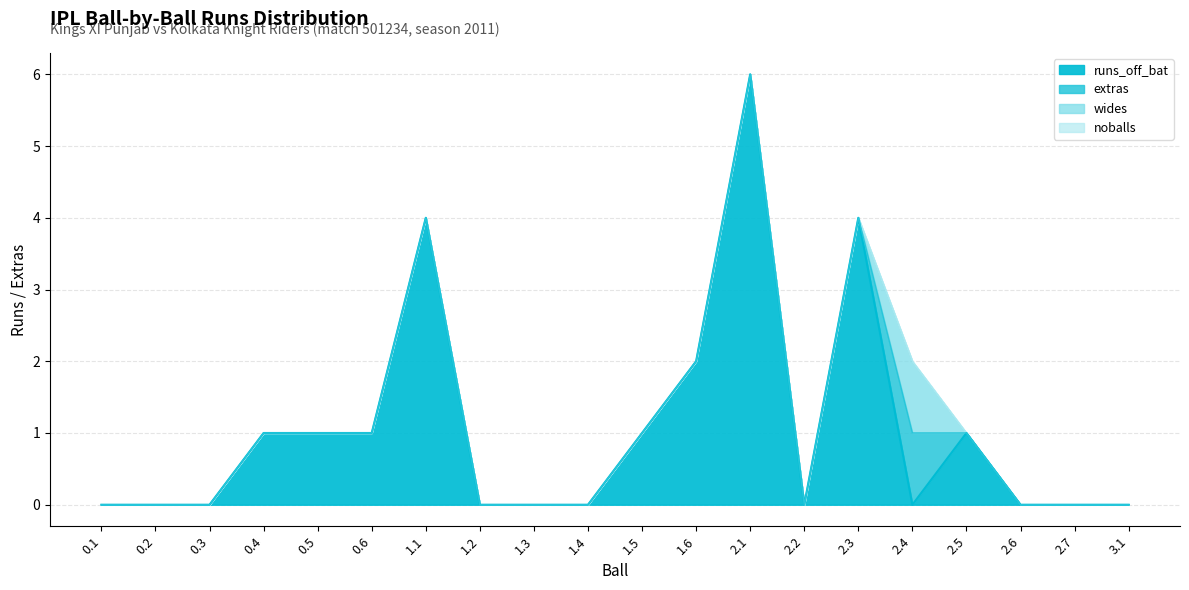

True or false: wides and noballs cross at least once.

False